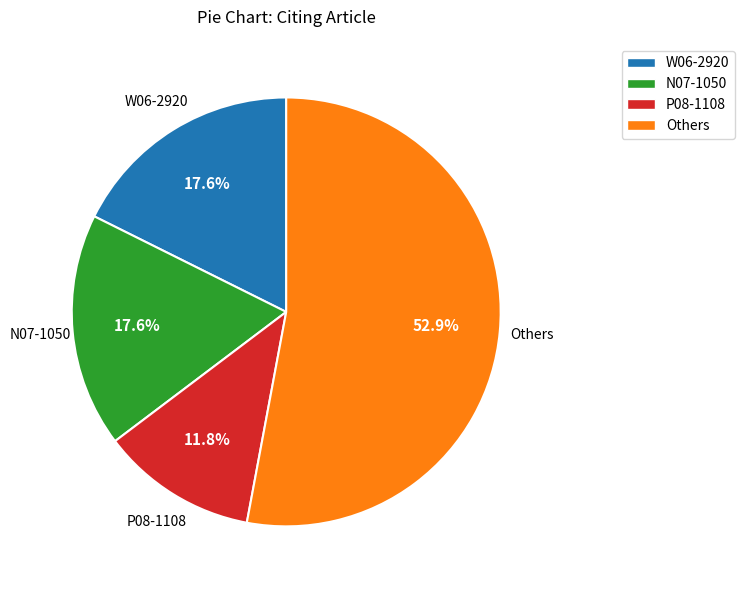

To the nearest percent, what is the difference between the largest and smallest slice percentages?

41%